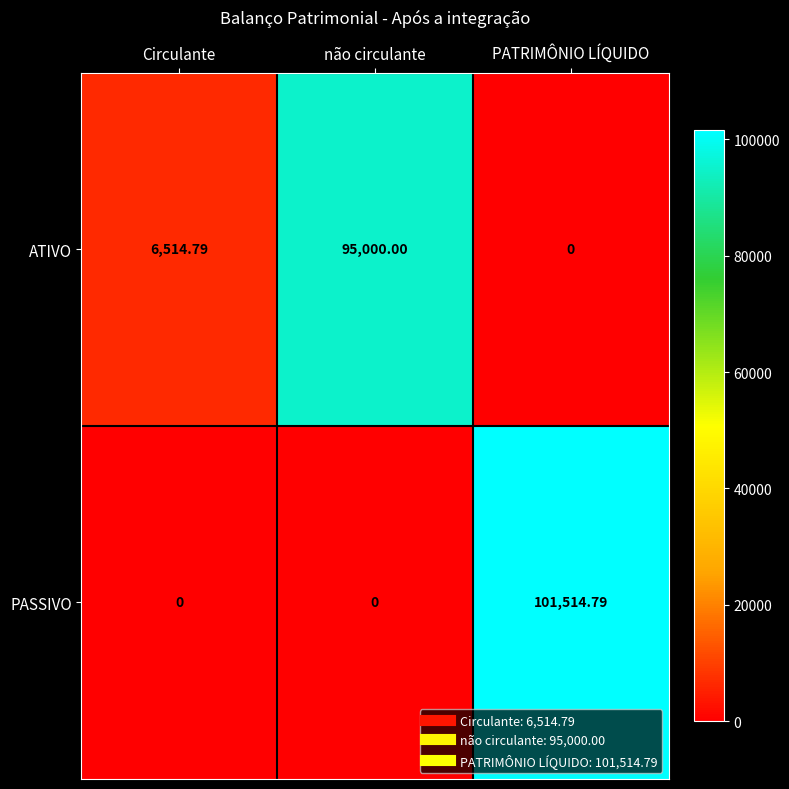

Is the value of ATIVO at não circulante greater than the value of PASSIVO at não circulante?

Yes